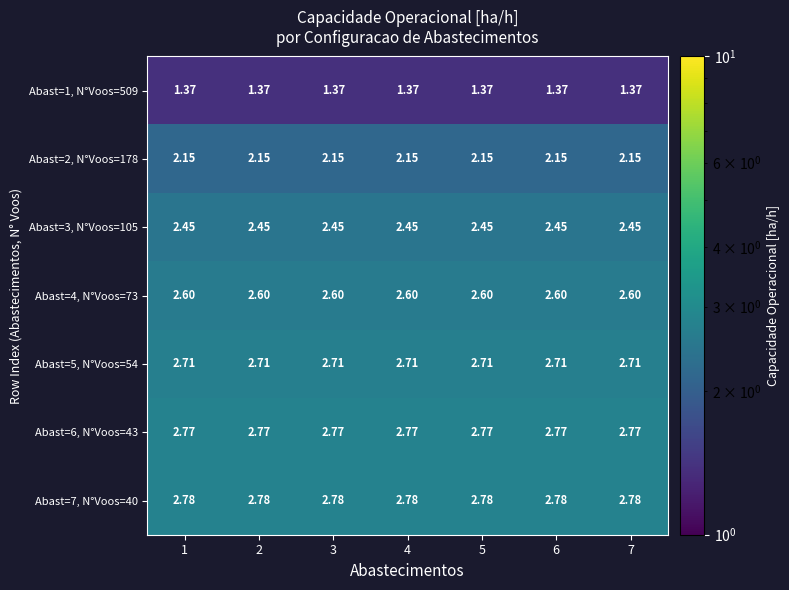

Count the number of categories in the chart.

7